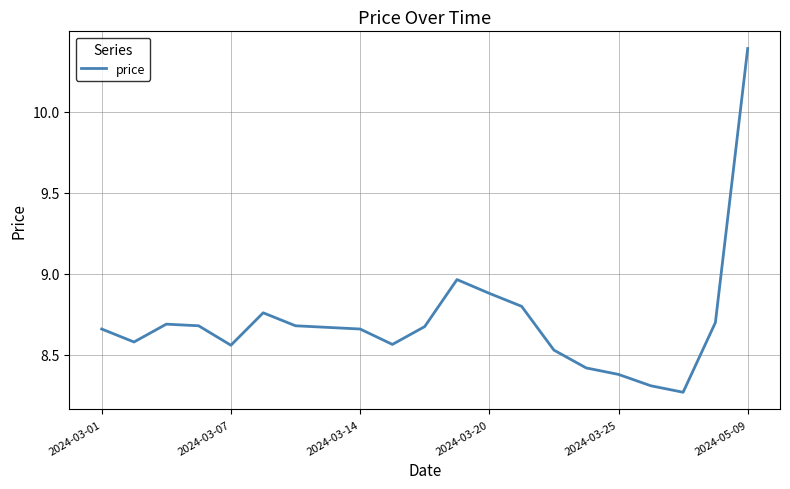

What is the maximum value shown in the chart?

10.4